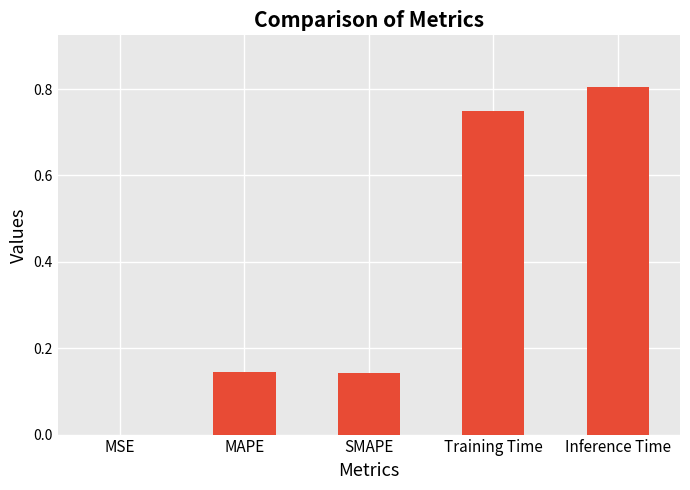

What is the maximum value shown in the chart?

0.8